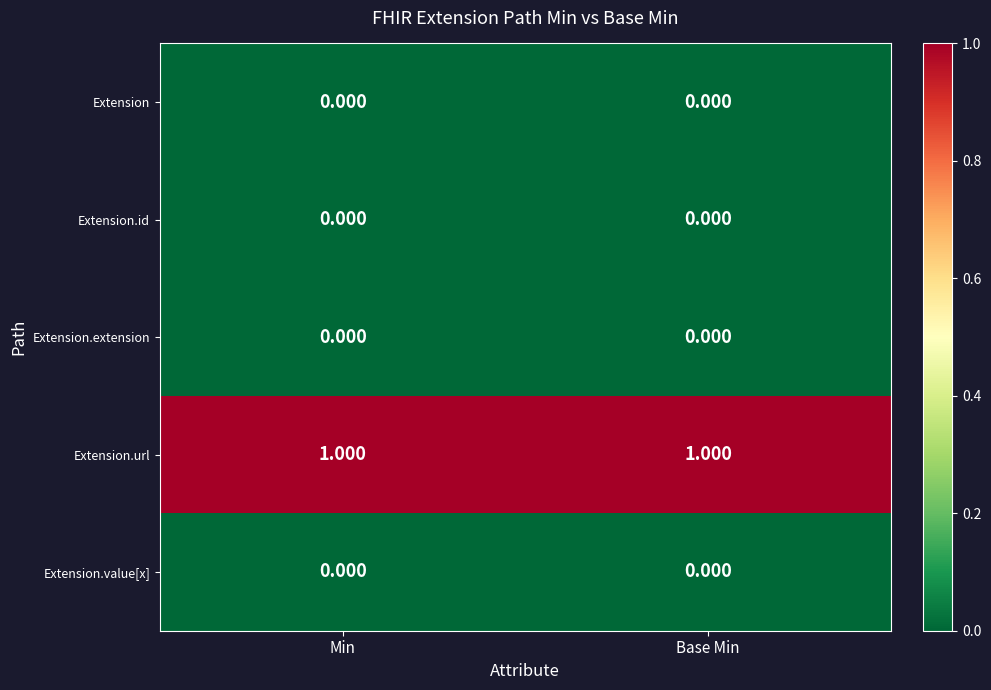

Which series has the largest total across all categories?

Extension.url